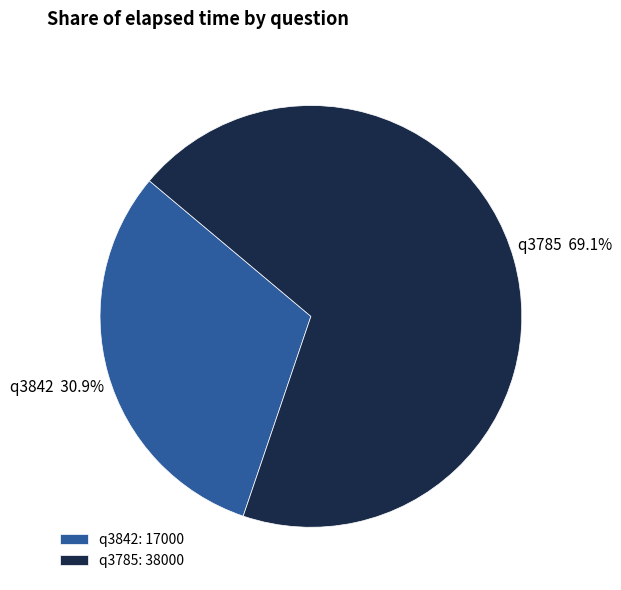

To the nearest percent, what is the difference between the largest and smallest slice percentages?

38%